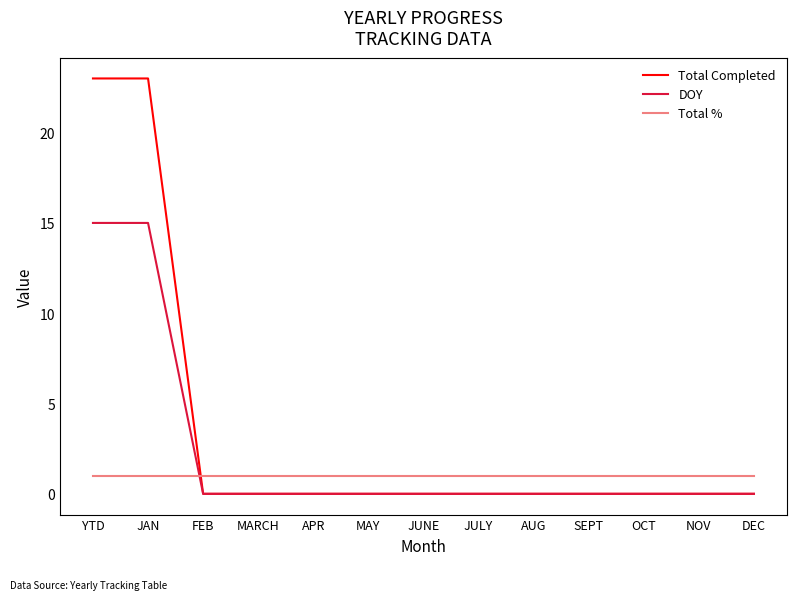

The DOY series shows 0 at SEPT. True or false?

True